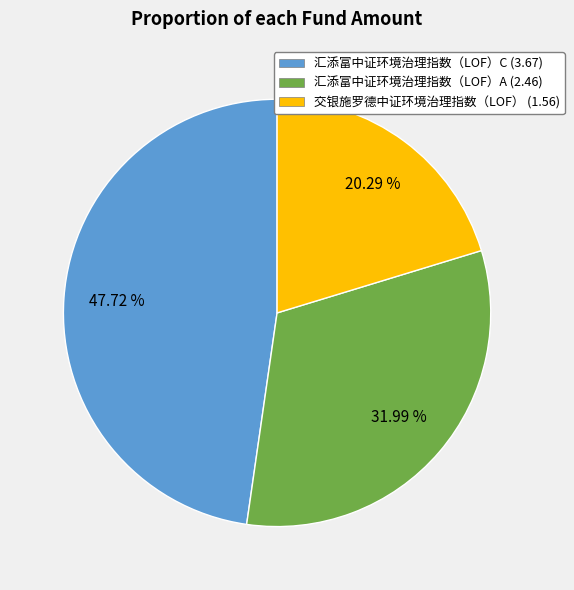

Between 交银施罗德中证环境治理指数（LOF） and 汇添富中证环境治理指数（LOF）A, which is larger?

汇添富中证环境治理指数（LOF）A